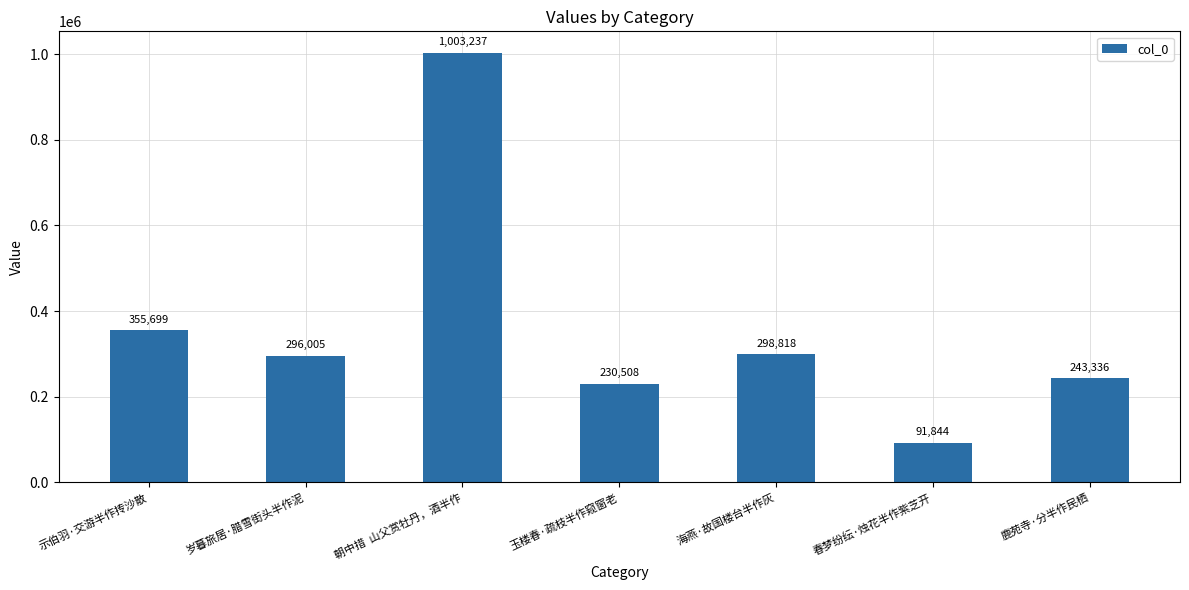

Read the value at 岁暮旅居·腊雪街头半作泥, to the nearest 100.

296000